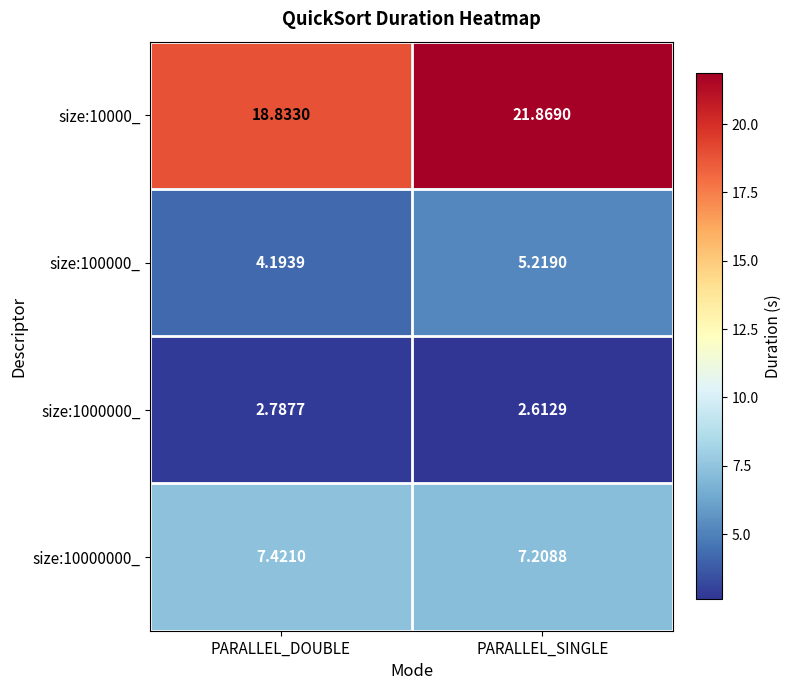

Between PARALLEL_DOUBLE and PARALLEL_SINGLE, which series saw the biggest shift?

size:10000_